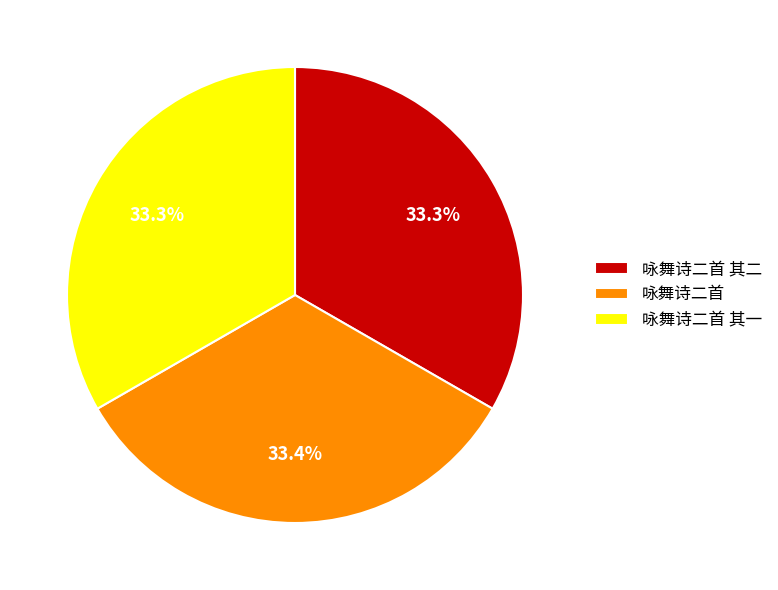

Does 咏舞诗二首 represent more than half of the total?

No